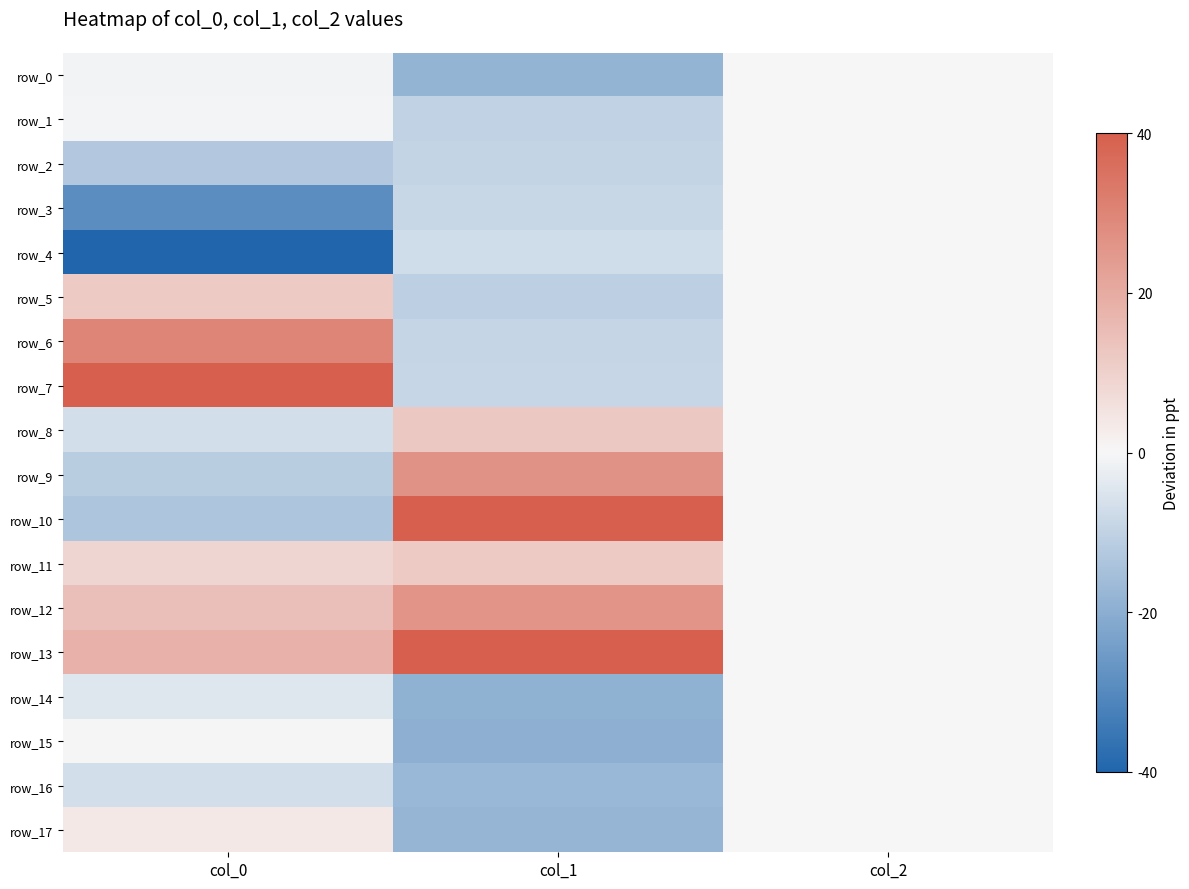

How many values in the row_11 series are below 8?

1